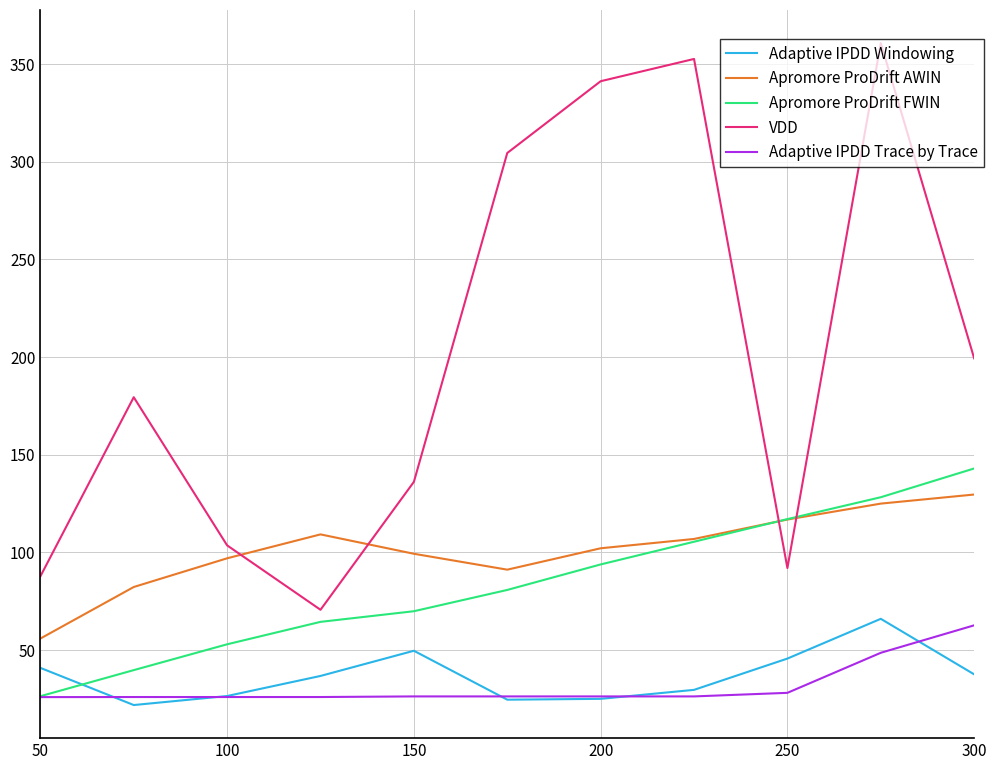

Which series has the largest range (max minus min)?

VDD